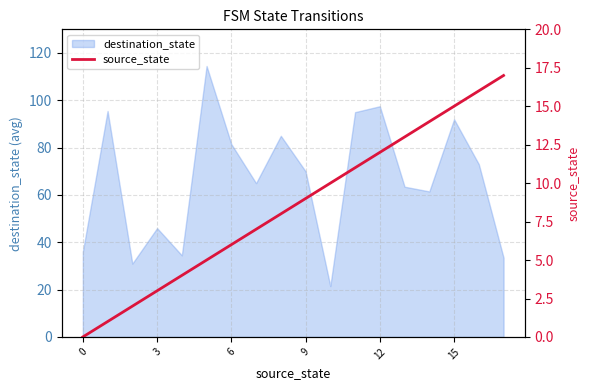

The destination_state series shows 97.5 at 12. True or false?

True